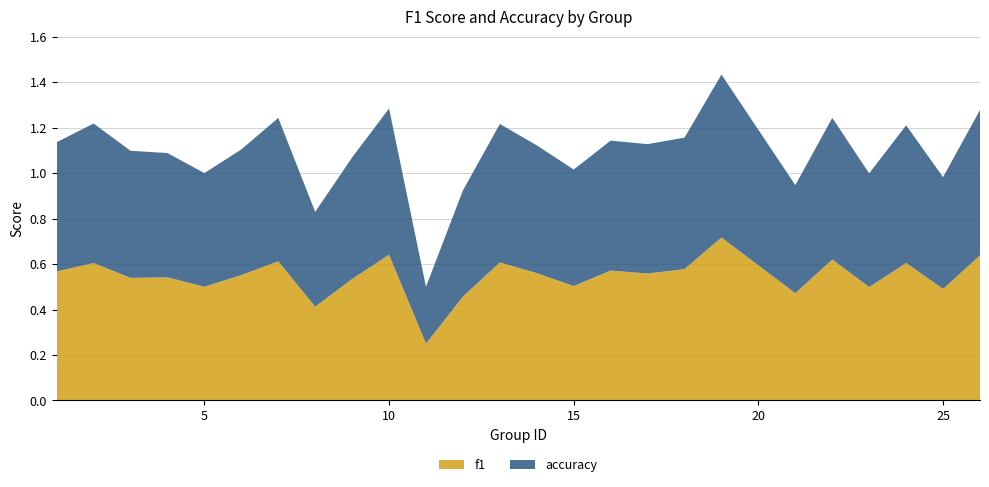

Reading right to left, list all the values displayed in this chart.

f1: 0.6	0.5	0.6	0.5	0.6	0.5	0.7	0.6	0.6	0.6	0.5	0.6	0.6	0.5	0.2	0.6	0.5	0.4	0.6	0.6	0.5	0.5	0.5	0.6	0.6
accuracy: 0.6	0.5	0.6	0.5	0.6	0.5	0.7	0.6	0.6	0.6	0.5	0.6	0.6	0.5	0.2	0.6	0.5	0.4	0.6	0.6	0.5	0.5	0.6	0.6	0.6